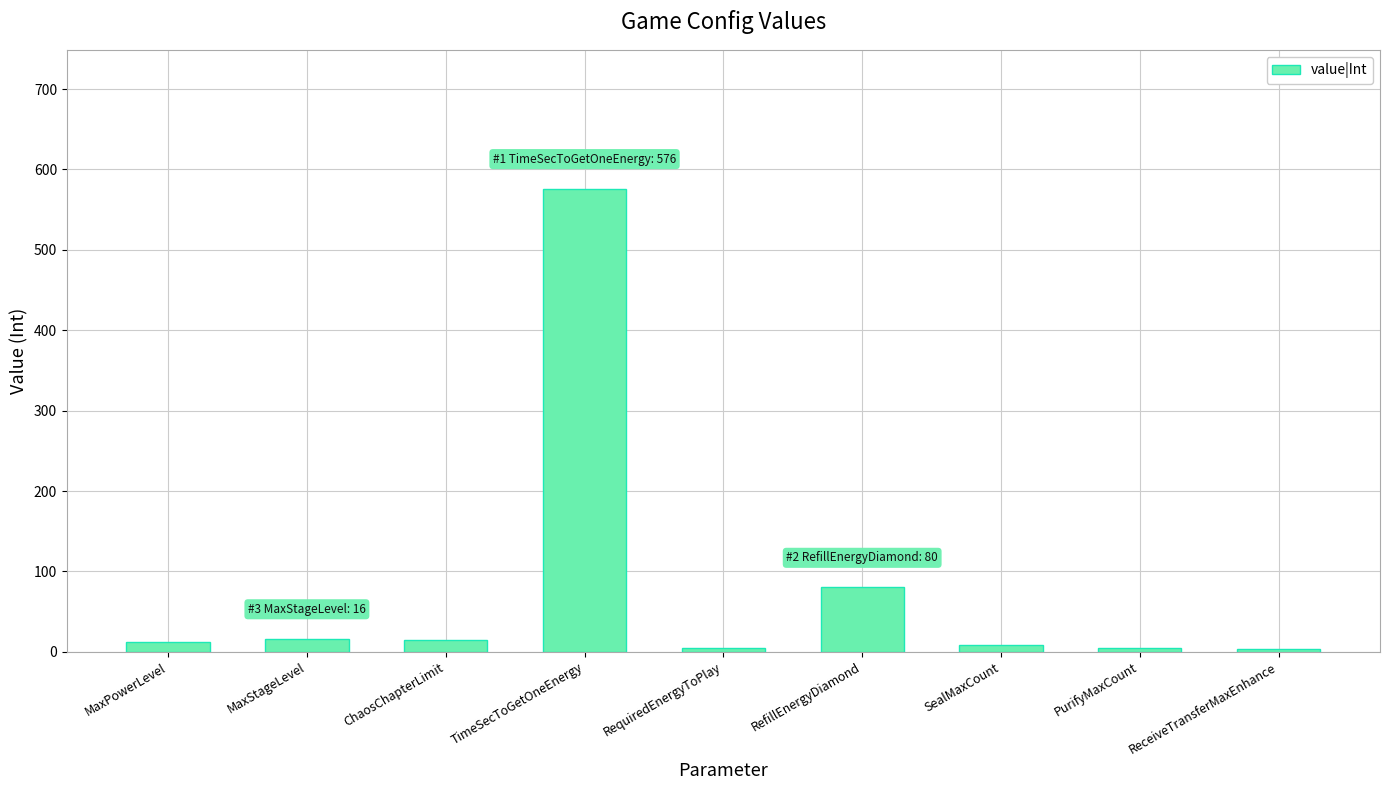

Are the bars grouped side by side (vs. stacked)?

No